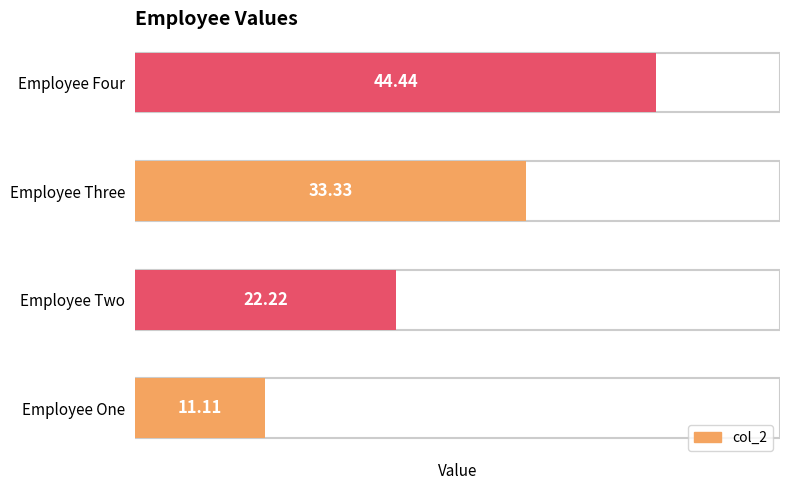

What is the difference between the second highest and second lowest values?

11.1